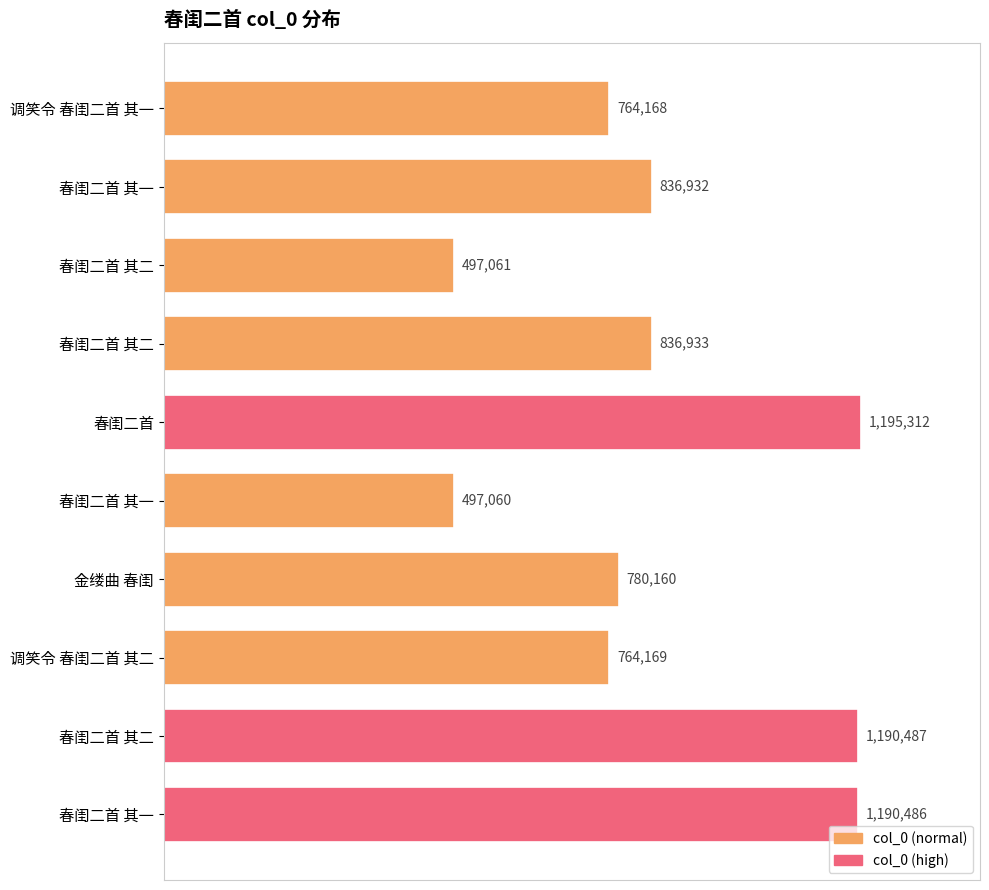

Count the number of categories in the chart.

10